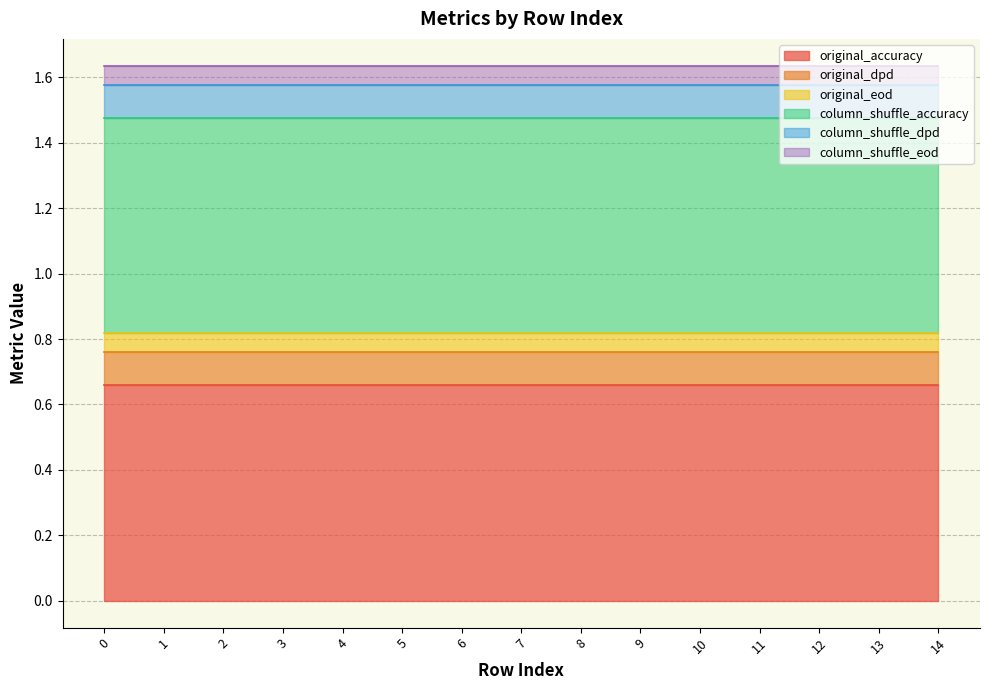

True or false: column_shuffle_eod and column_shuffle_dpd cross at least once.

False